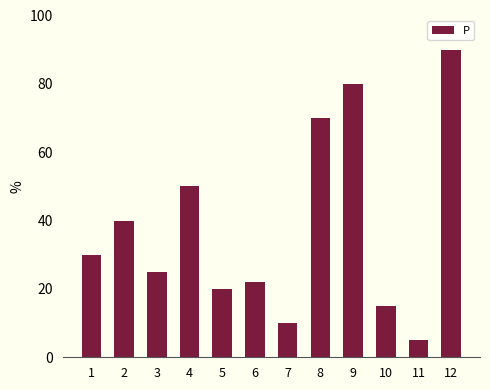

What is the value of the 6th bar from the left?

22